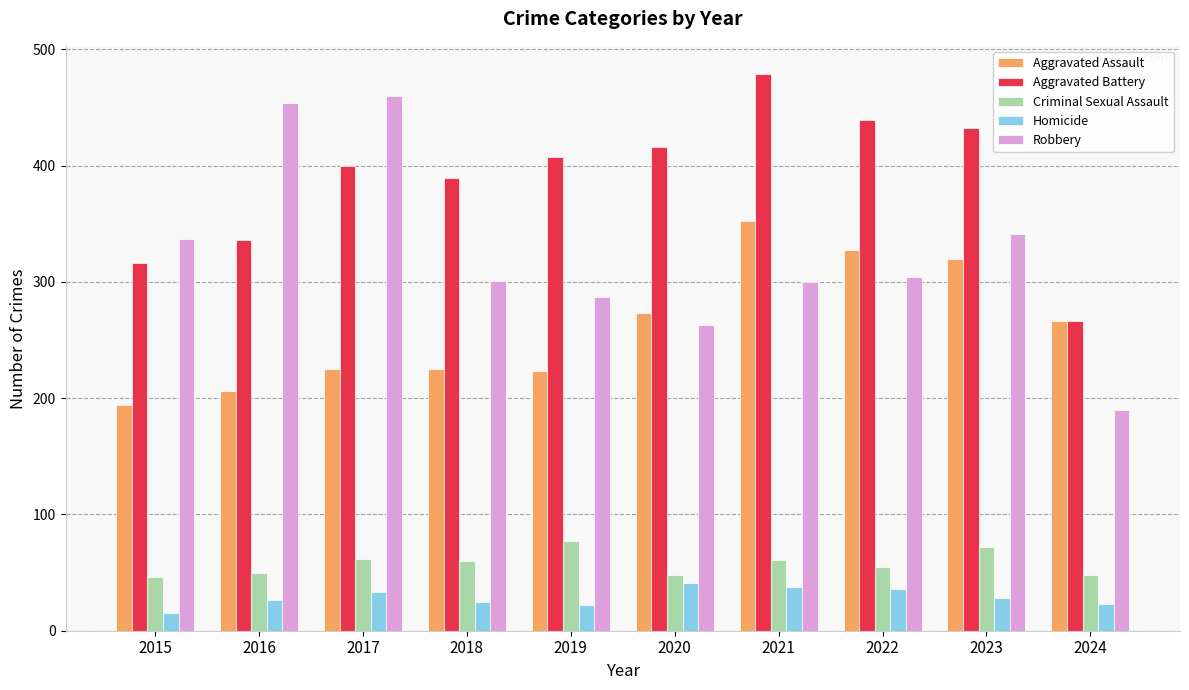

What is the difference between the maximum and minimum values in the Robbery series?

270